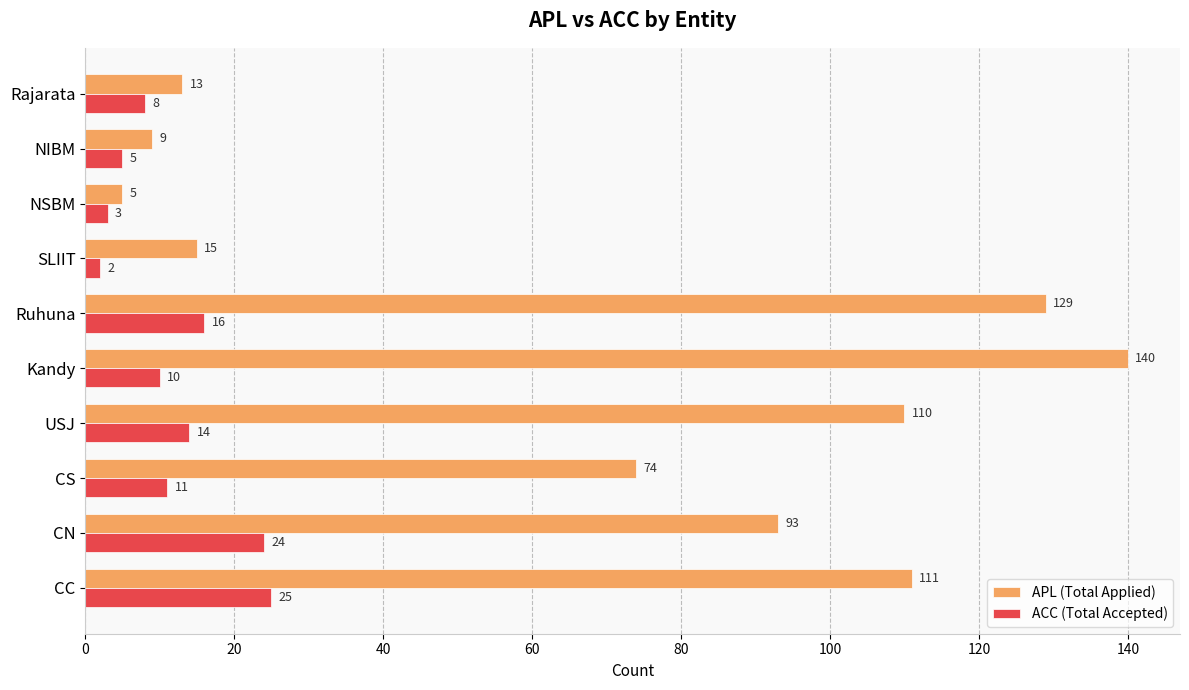

Which category has the highest value across all series?

Kandy